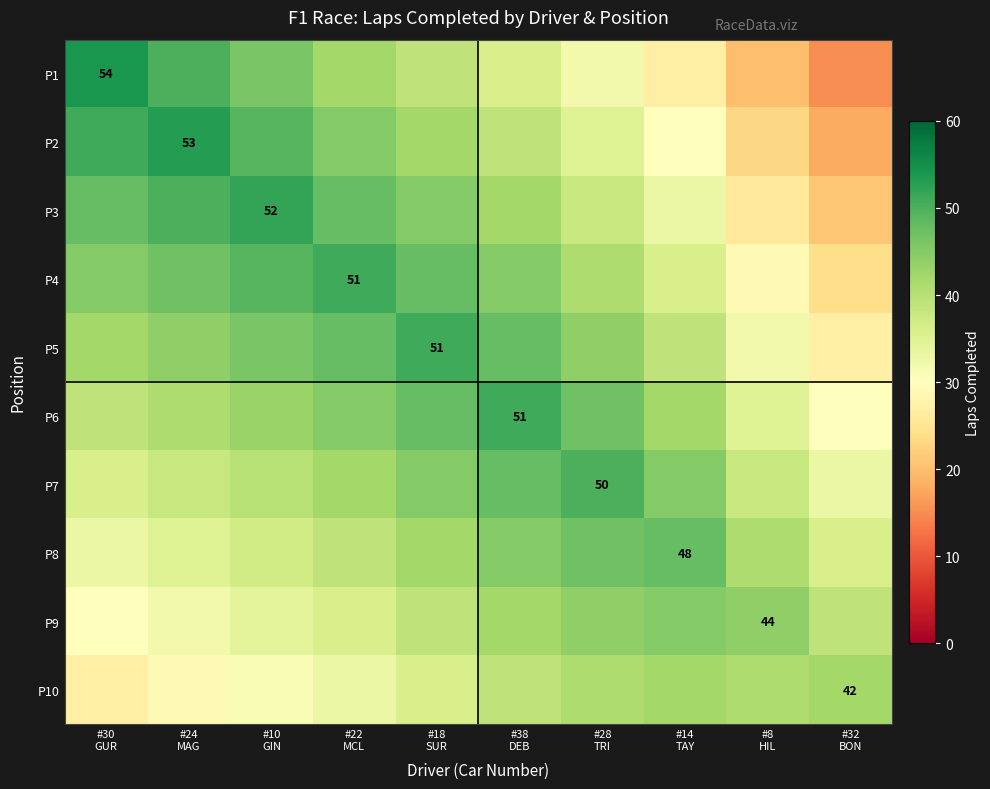

Where is P4 nearest to the value 37?

#14 TAY